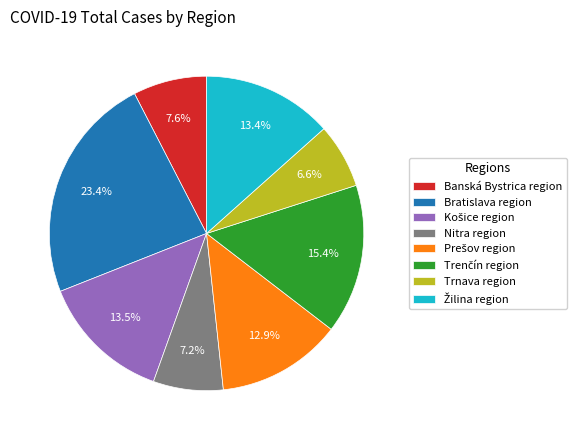

Is the sum of Trnava region and Banská Bystrica region greater than half?

No